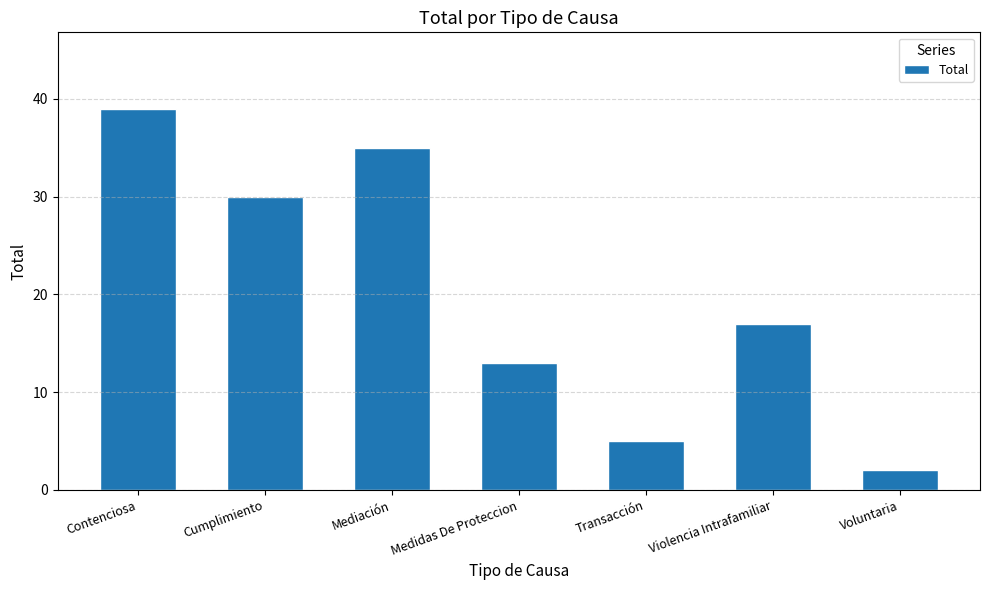

The chart shows a value of 26 at Violencia Intrafamiliar. True or false?

False